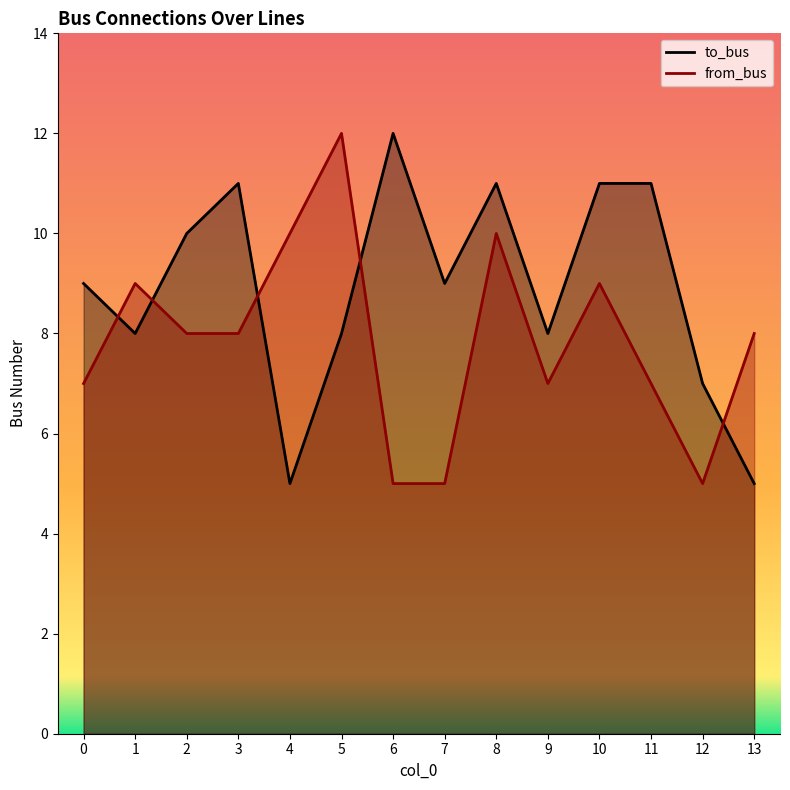

True or false: from_bus and to_bus intersect in this chart.

True